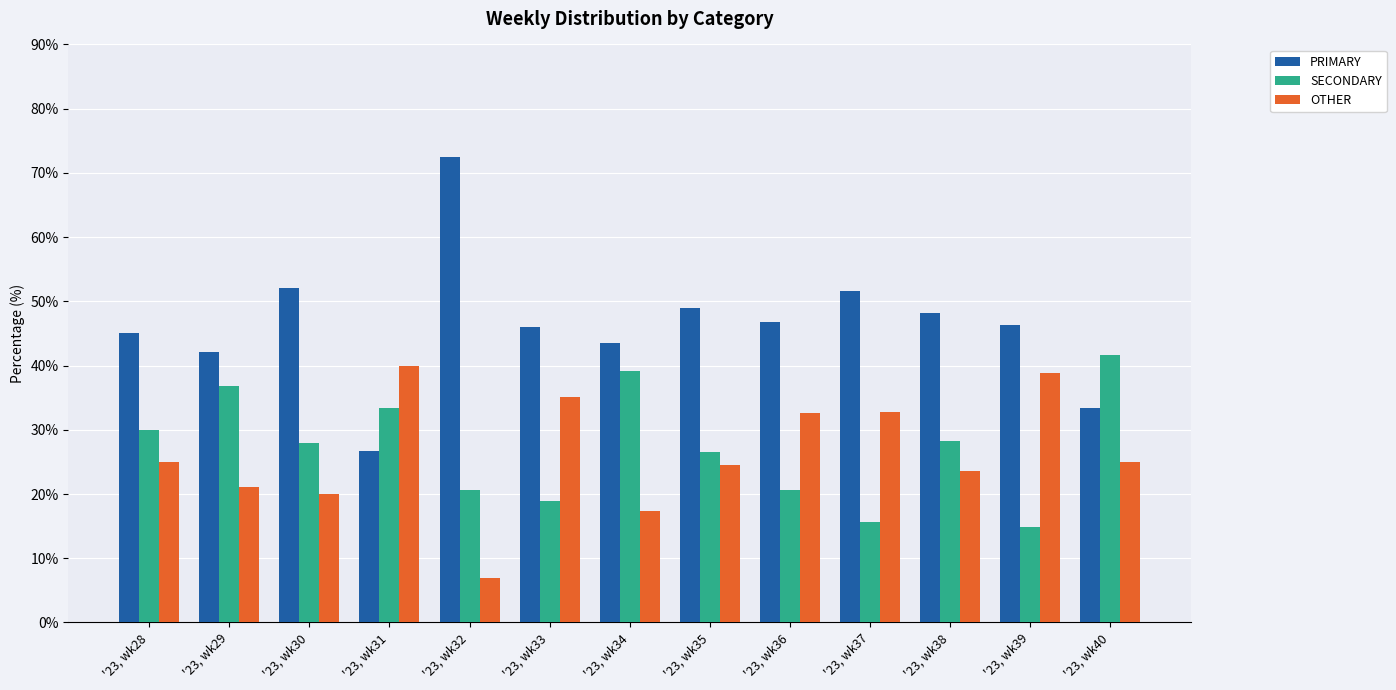

What is the difference between the second highest and second lowest values in the PRIMARY series?

18.7